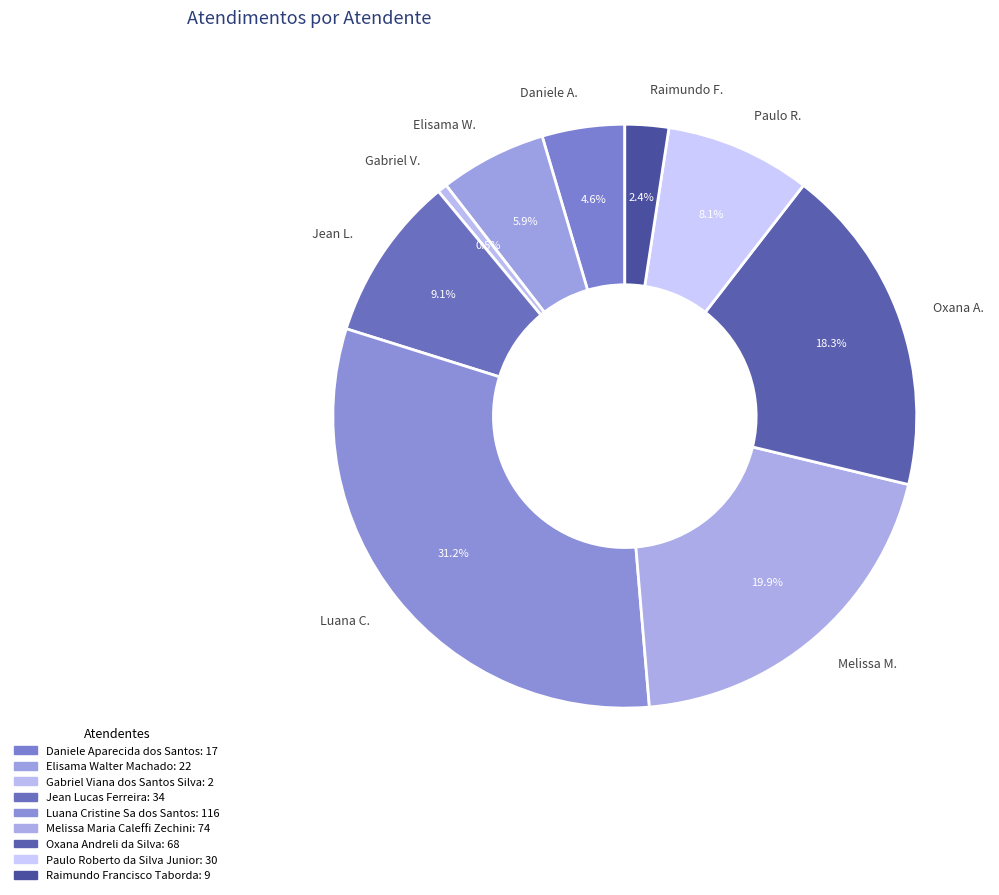

Does Gabriel V. account for over 50% of the chart?

No